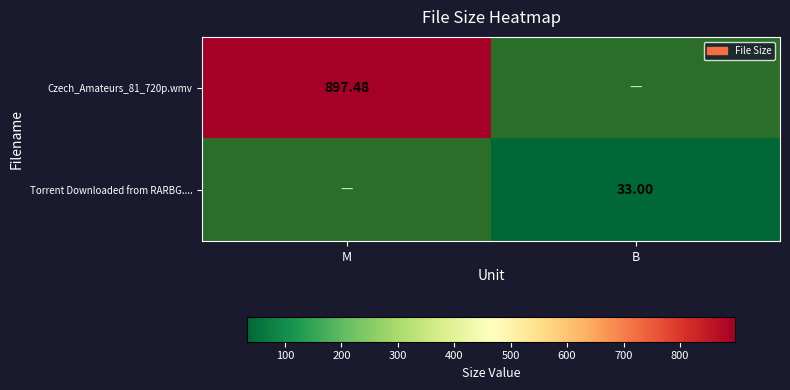

What is the difference between the maximum and minimum values in the Torrent Downloaded from RARBG.... series?

33.0